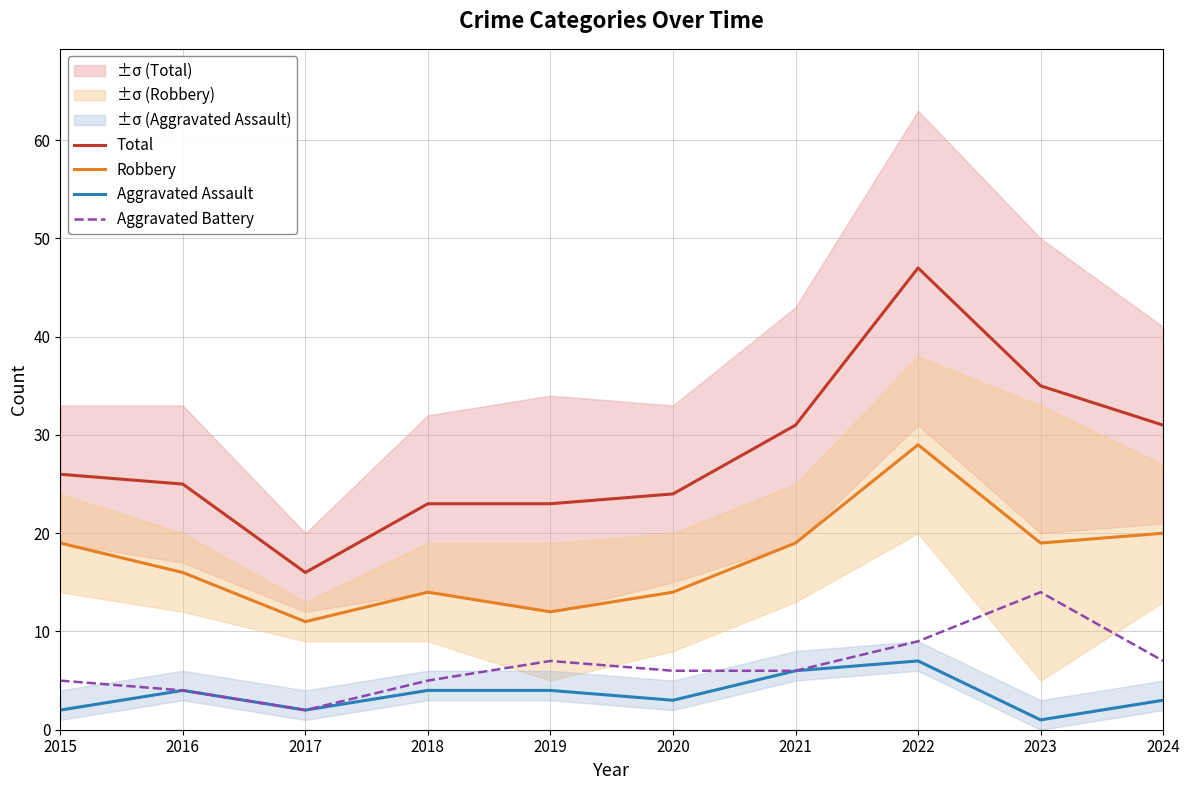

What is the difference between the highest and lowest values at 2024?

28